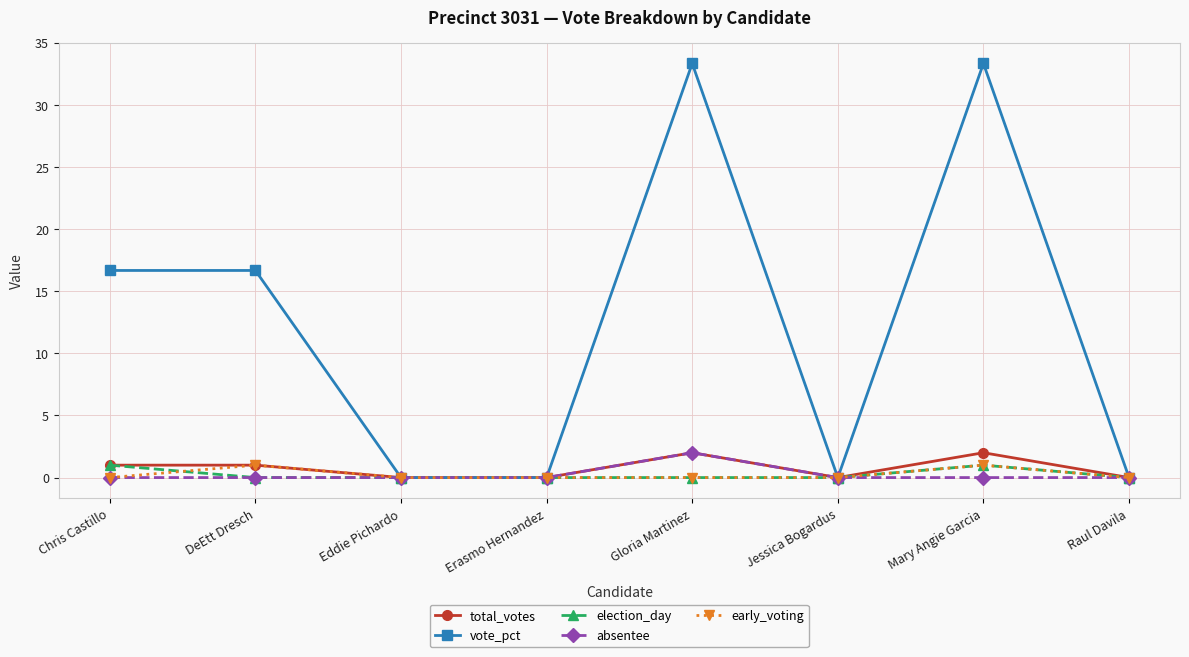

True or false: early_voting has more than 1 points higher than both neighbors.

True